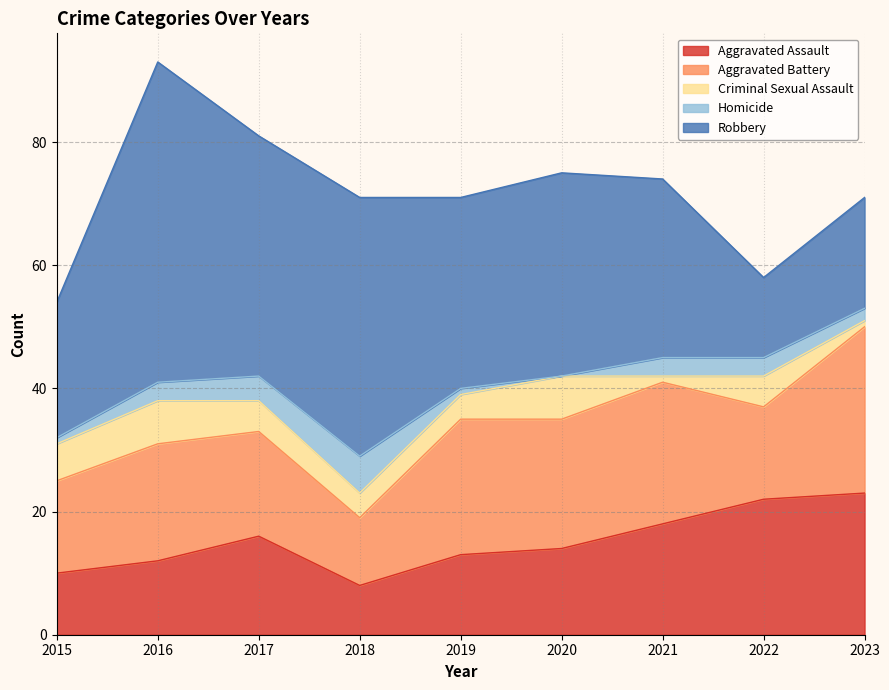

At which category does Aggravated Battery reach its first local valley?

2018